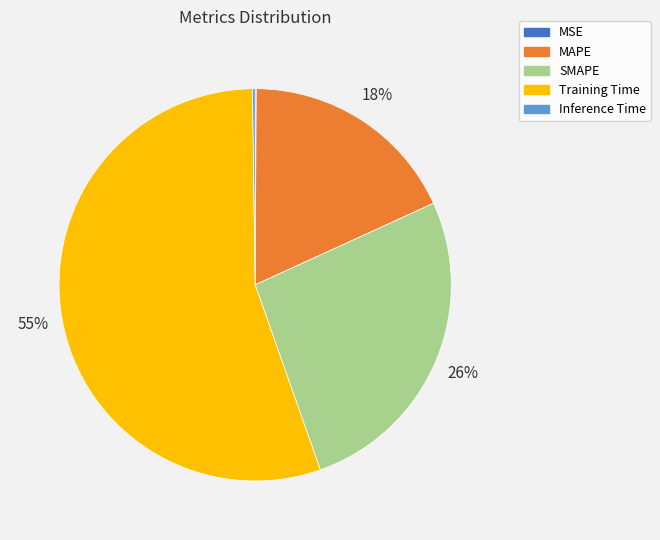

True or false: SMAPE accounts for 36% of the total.

False